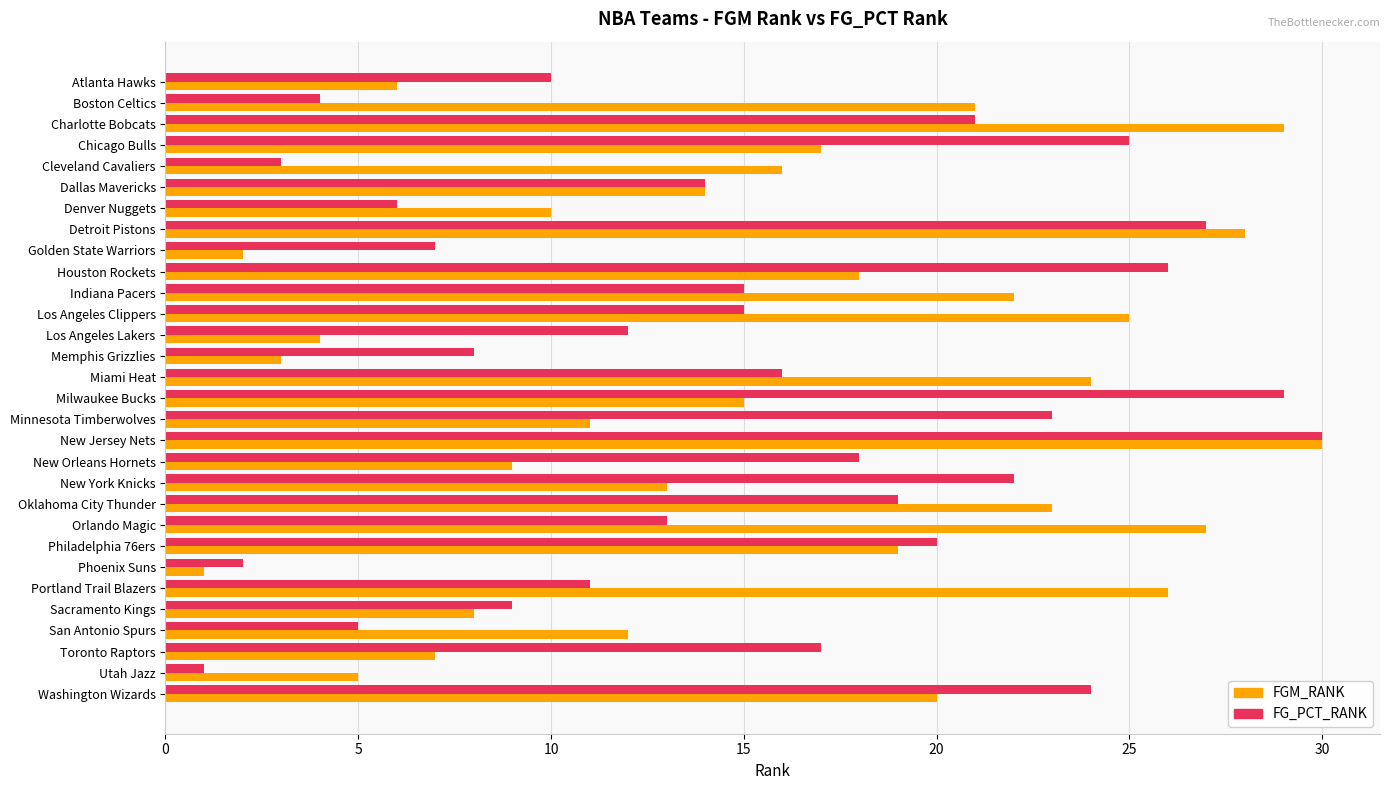

Which series changed the most between Miami Heat and New York Knicks?

FGM_RANK